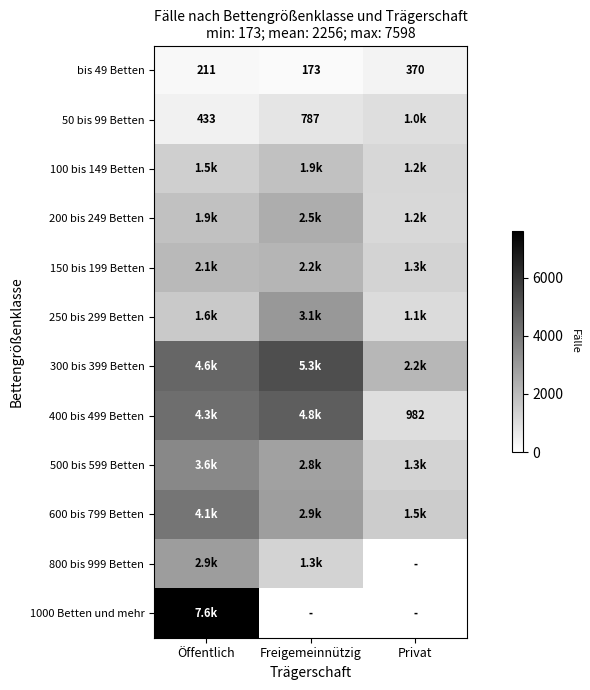

The value of 400 bis 499 Betten at Privat is 313. True or false?

False